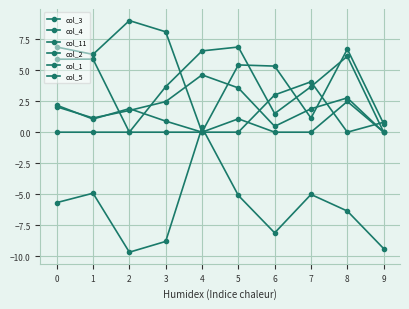

How many categories are shown in the chart?

10